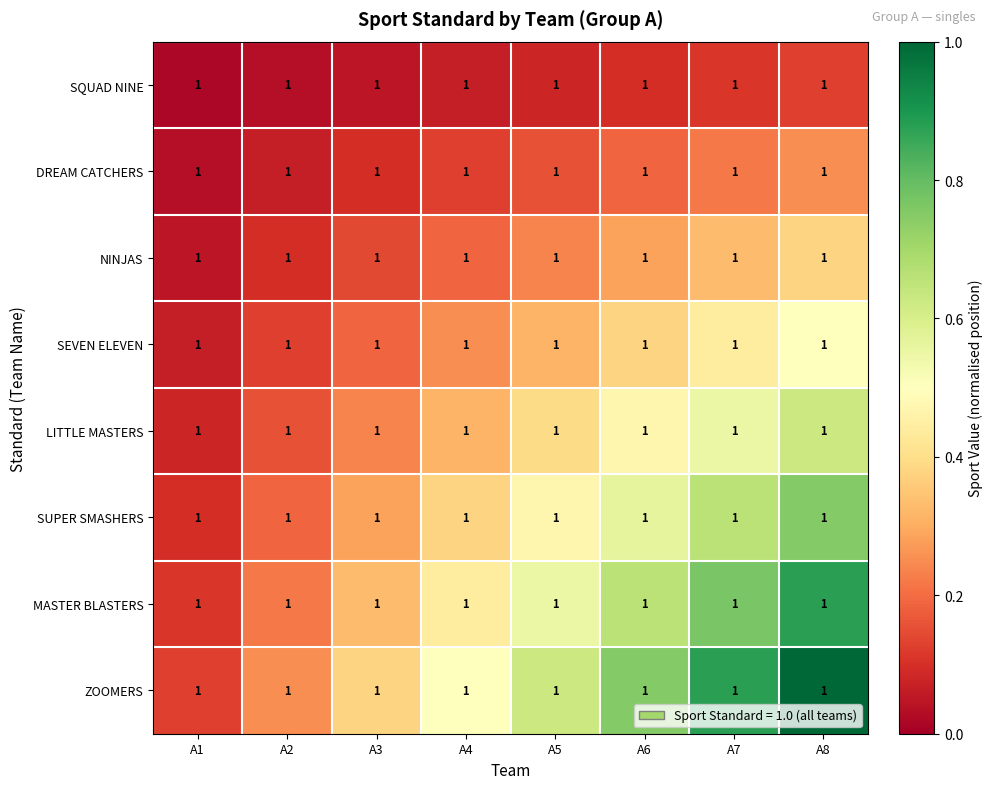

Count the SUPER SMASHERS values in the range 0 to 1.

8